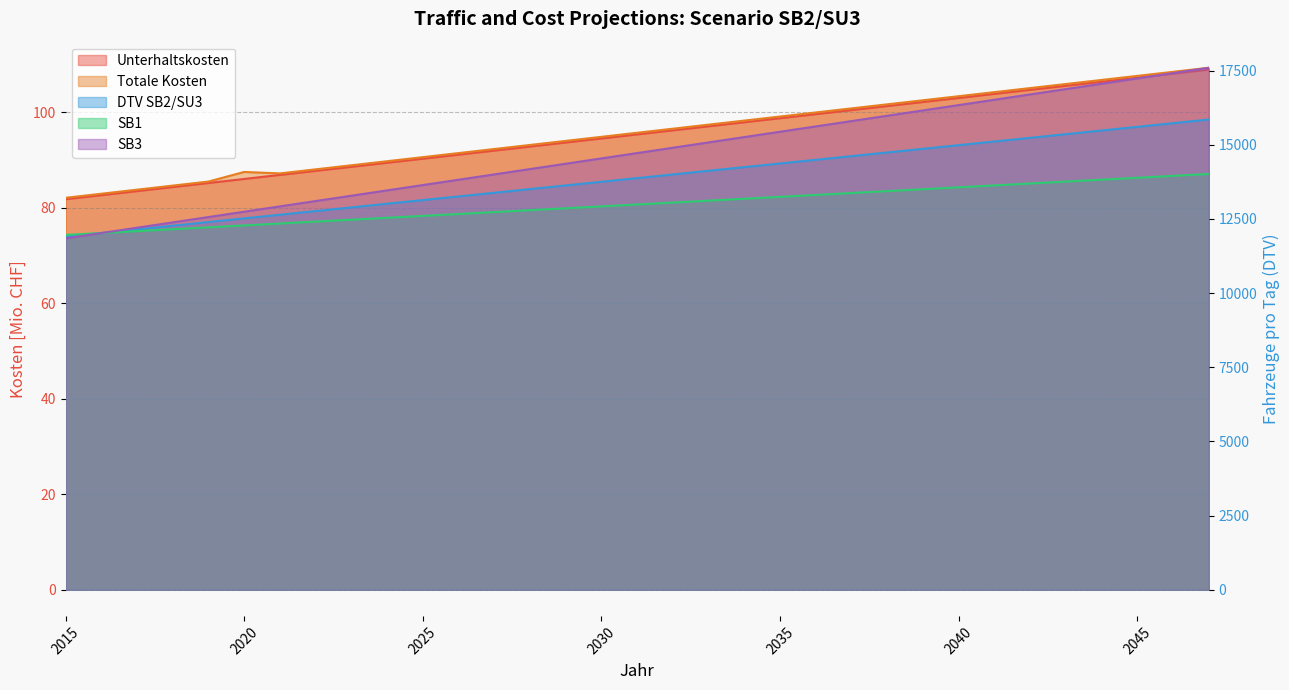

What is the difference between the maximum and minimum values in the SB3 series?

5749.8